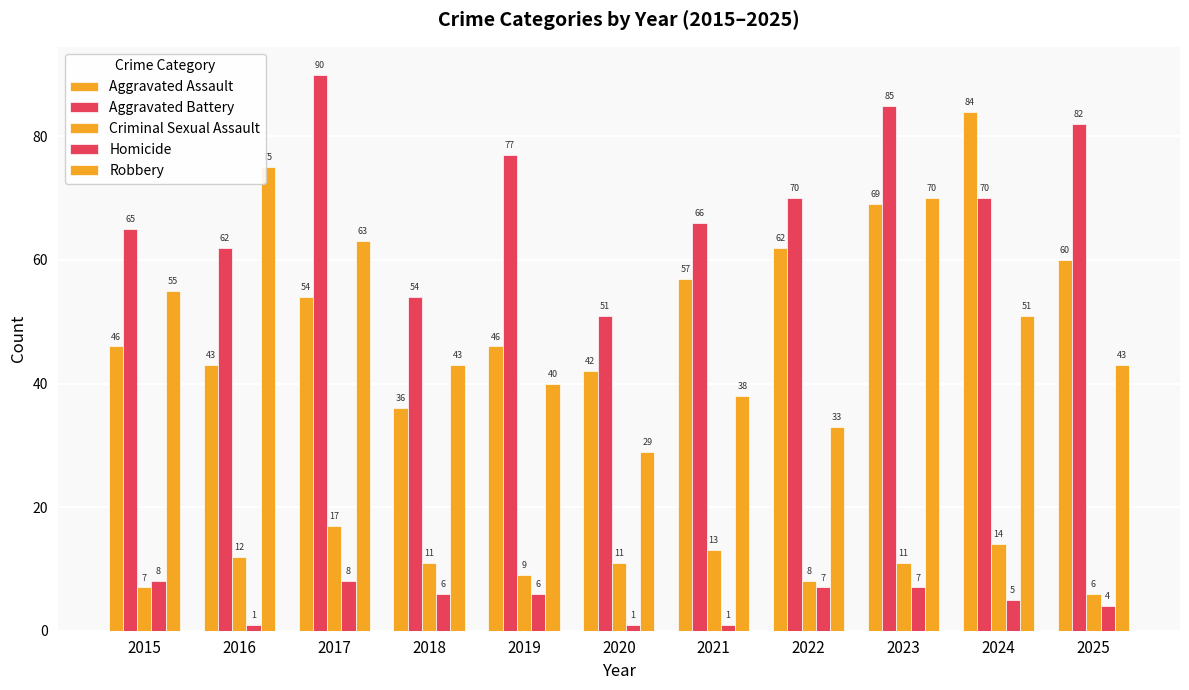

What is the value of the Homicide bar at the 7th from the left?

1